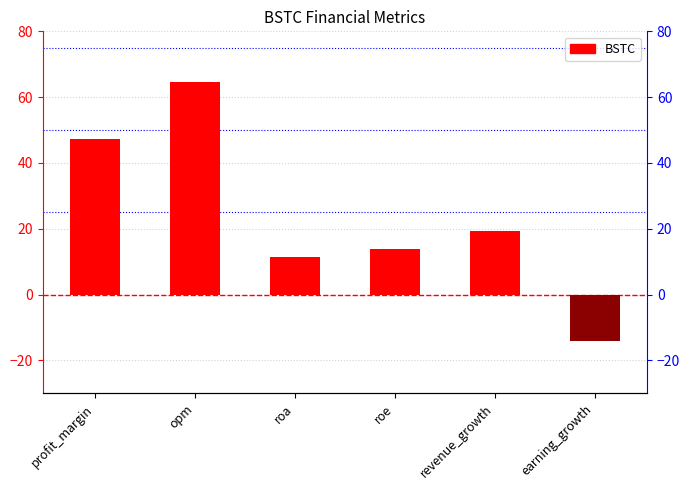

How many values exceed 19?

3